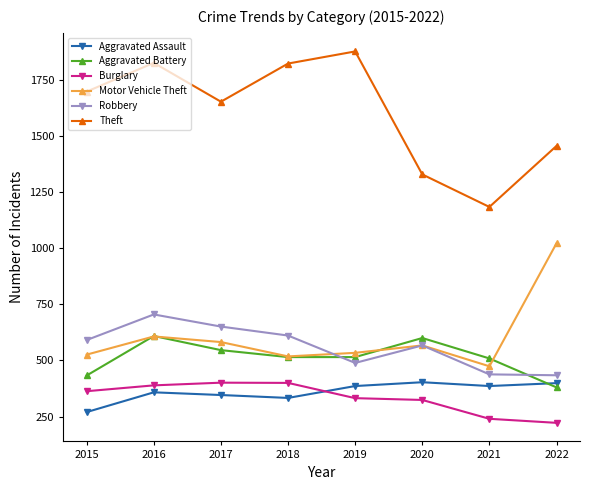

What is the minimum value for Motor Vehicle Theft?

474